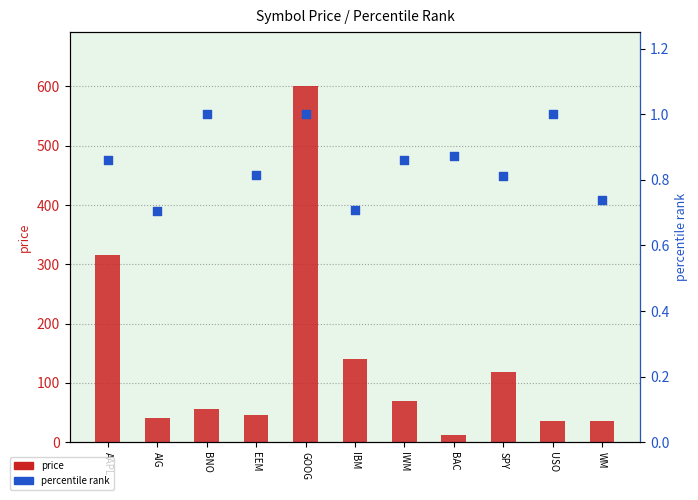

What is the total value across all series at WM?

37.3